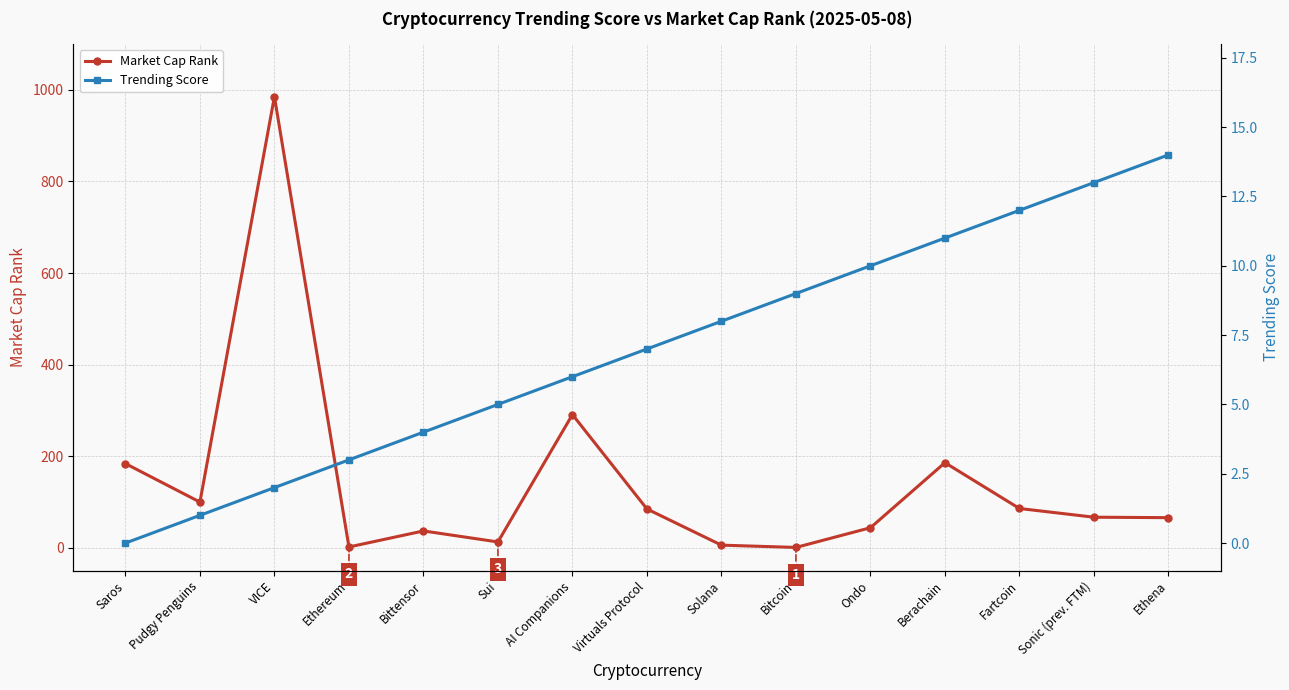

What is the difference between the highest and lowest values at Bittensor?

33